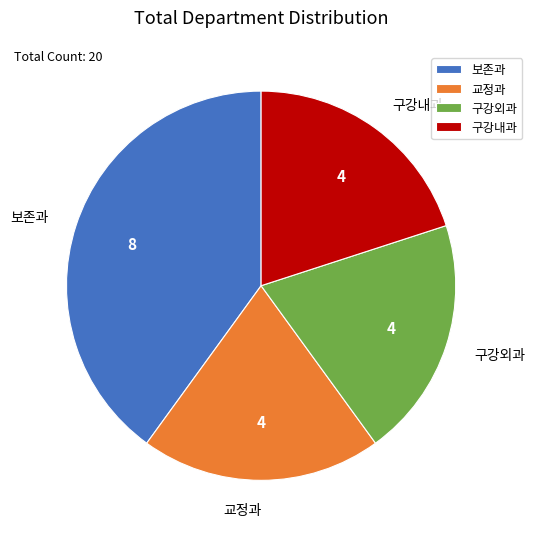

Is 교정과 the majority of the pie?

No